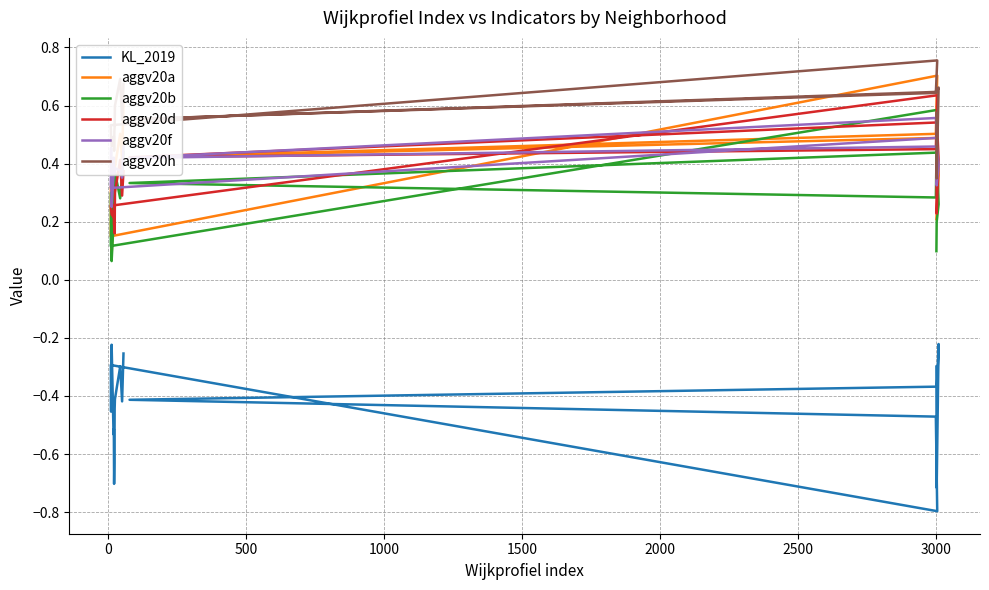

At how many categories does at least one series exceed 0?

20